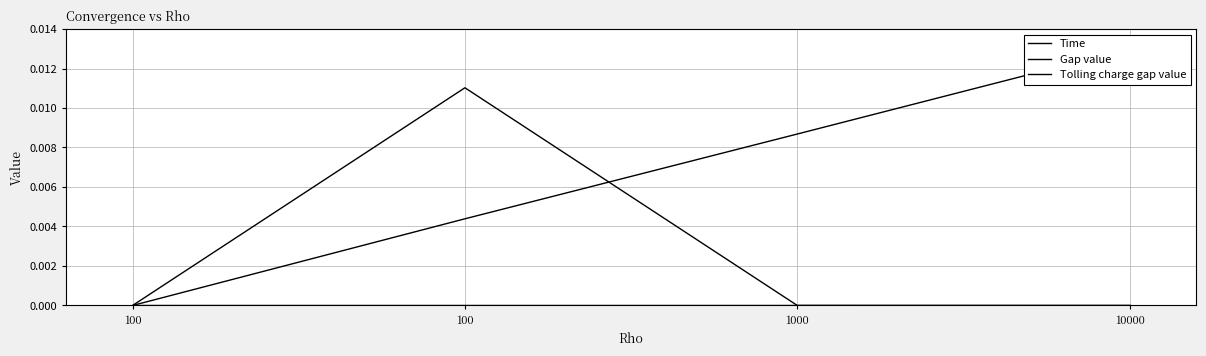

The Tolling charge gap value series shows 0.0 at 100. True or false?

True